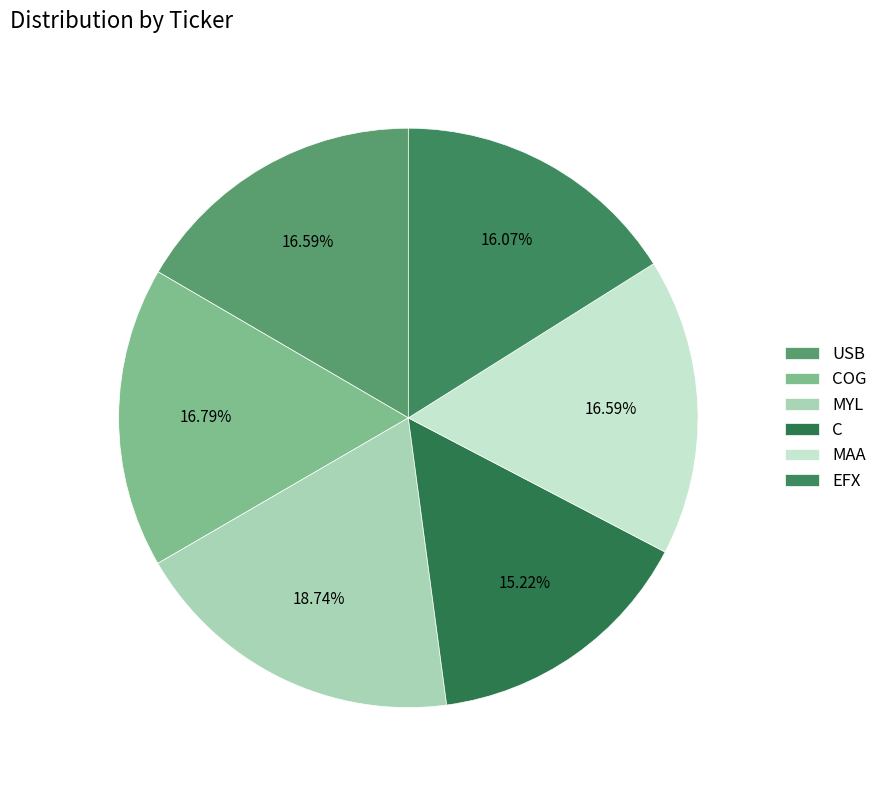

Is it true that MAA is 17% of the pie?

True